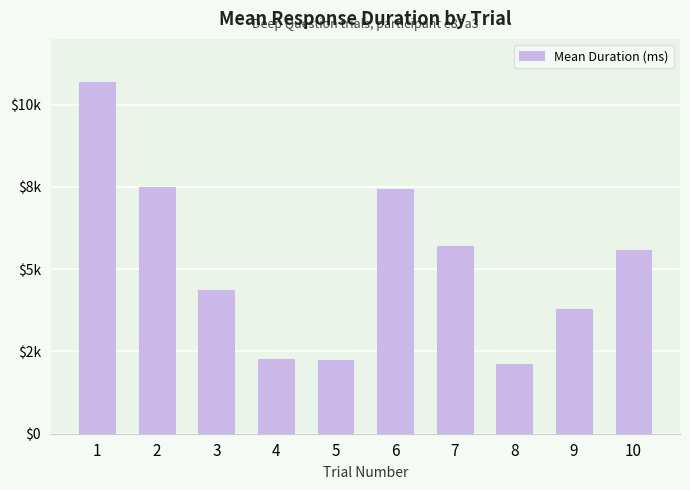

The value at 8 is 2108.0. True or false?

True